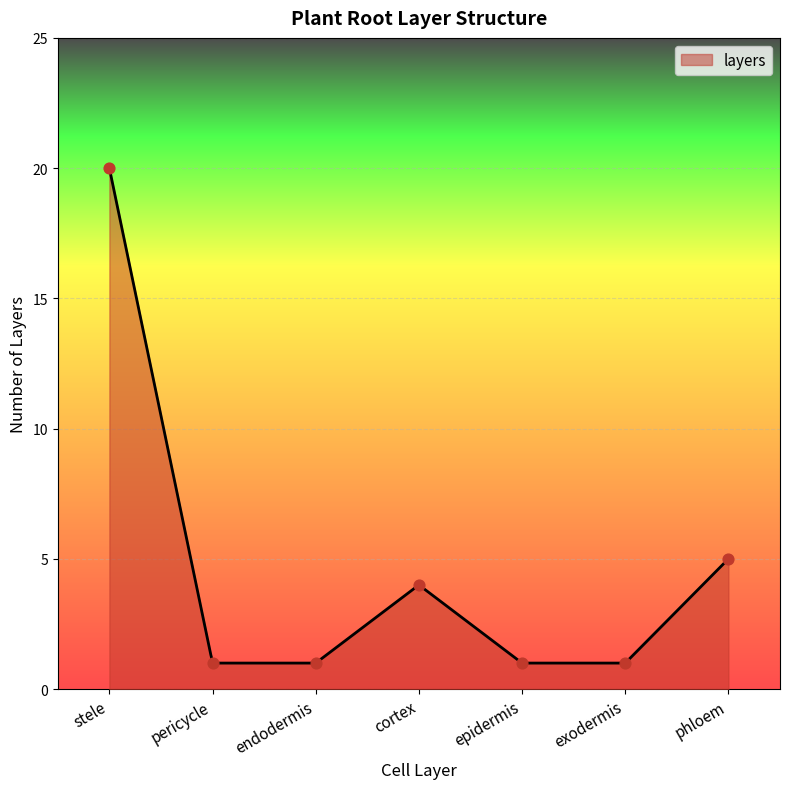

Approximately how many times larger is the value at exodermis compared to pericycle?

1.0